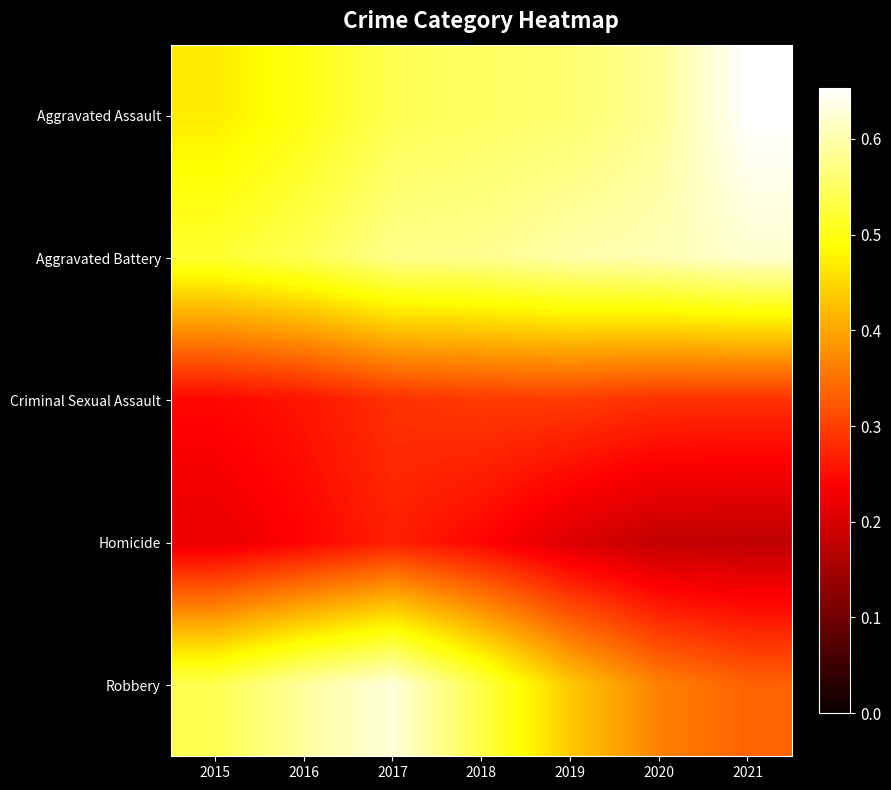

At how many categories does at least one series exceed 0?

7